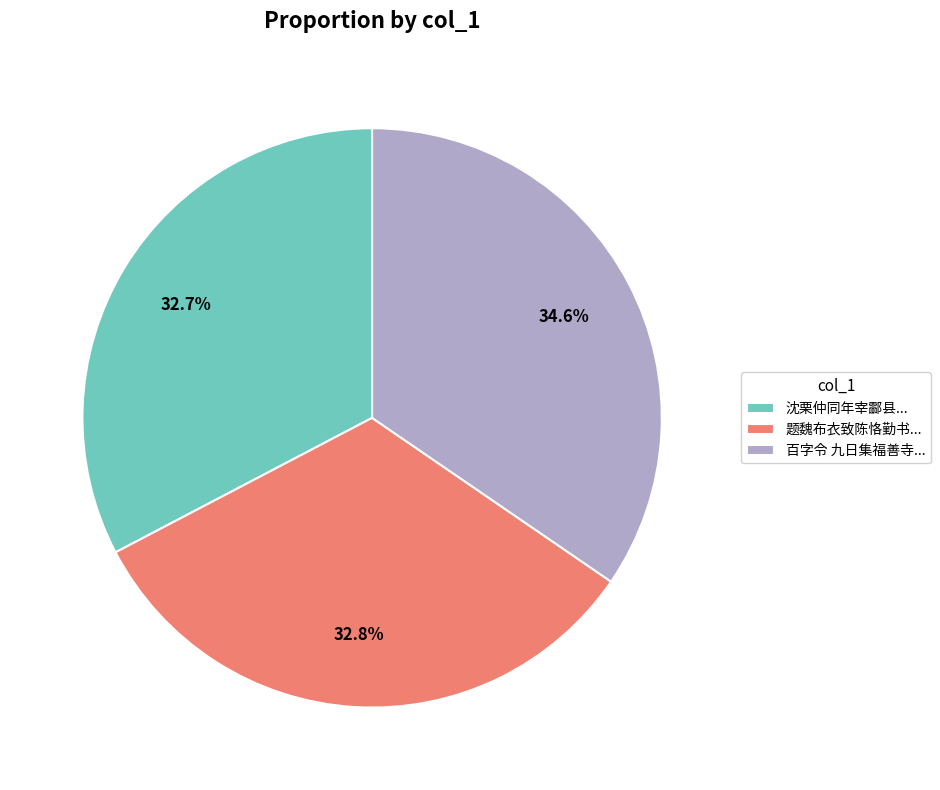

To the nearest percent, what is the average slice percentage?

33%